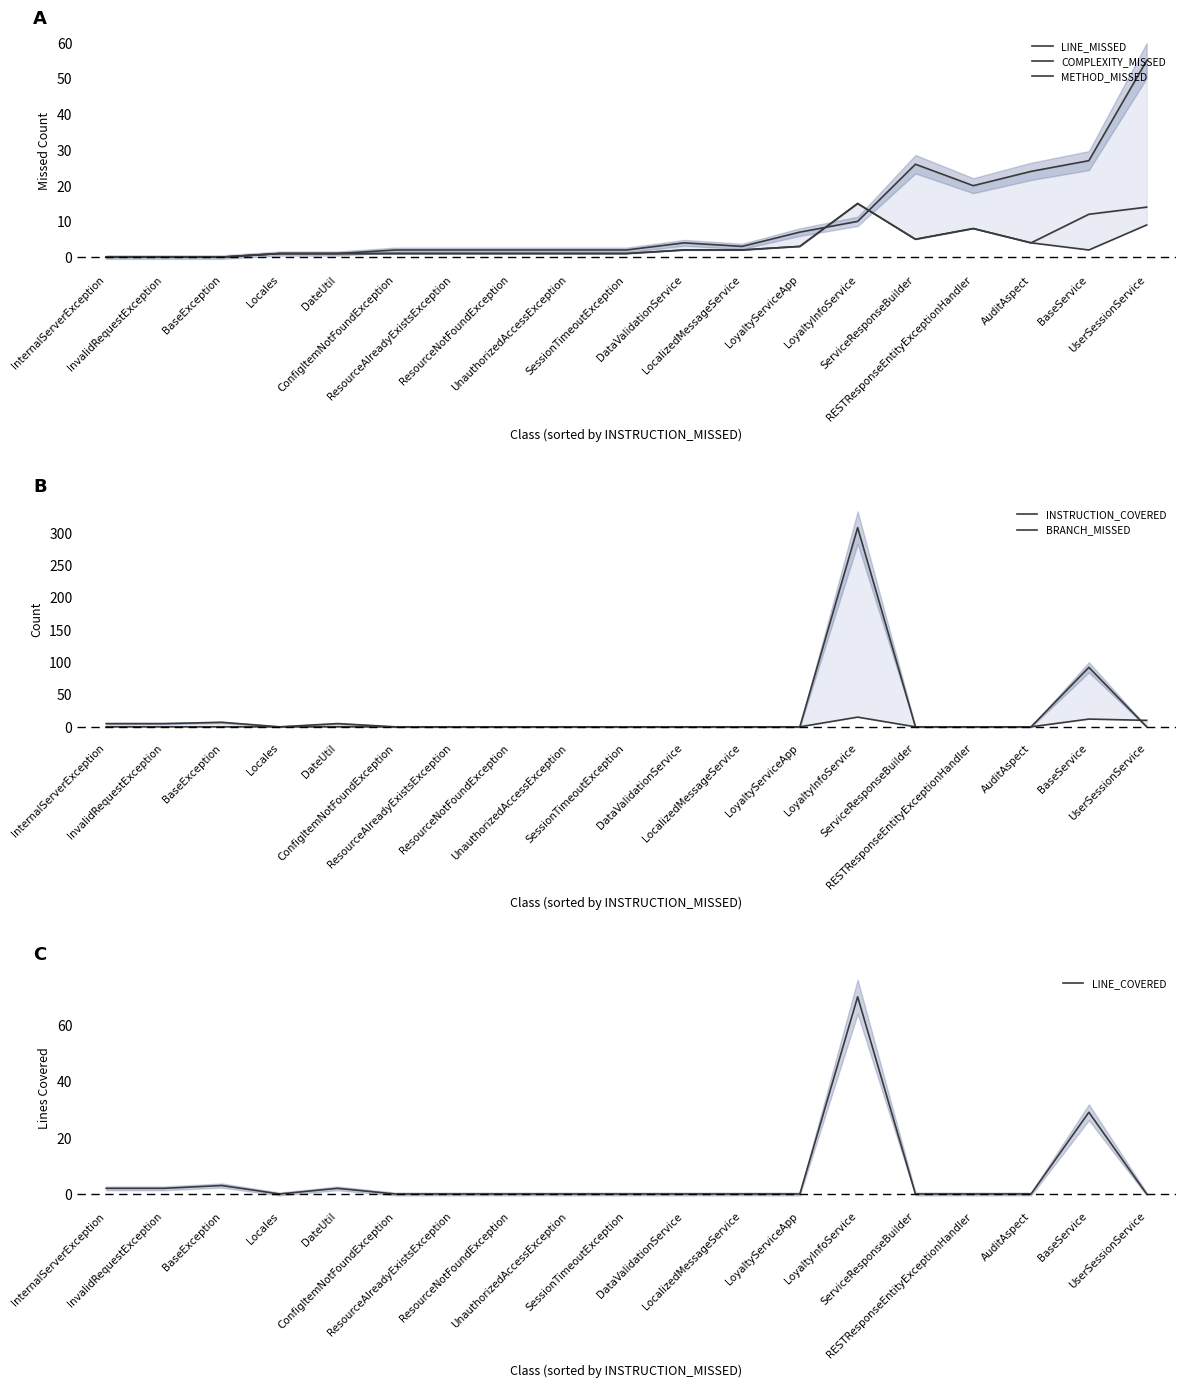

At which label does METHOD_MISSED reach its peak?

LoyaltyInfoService